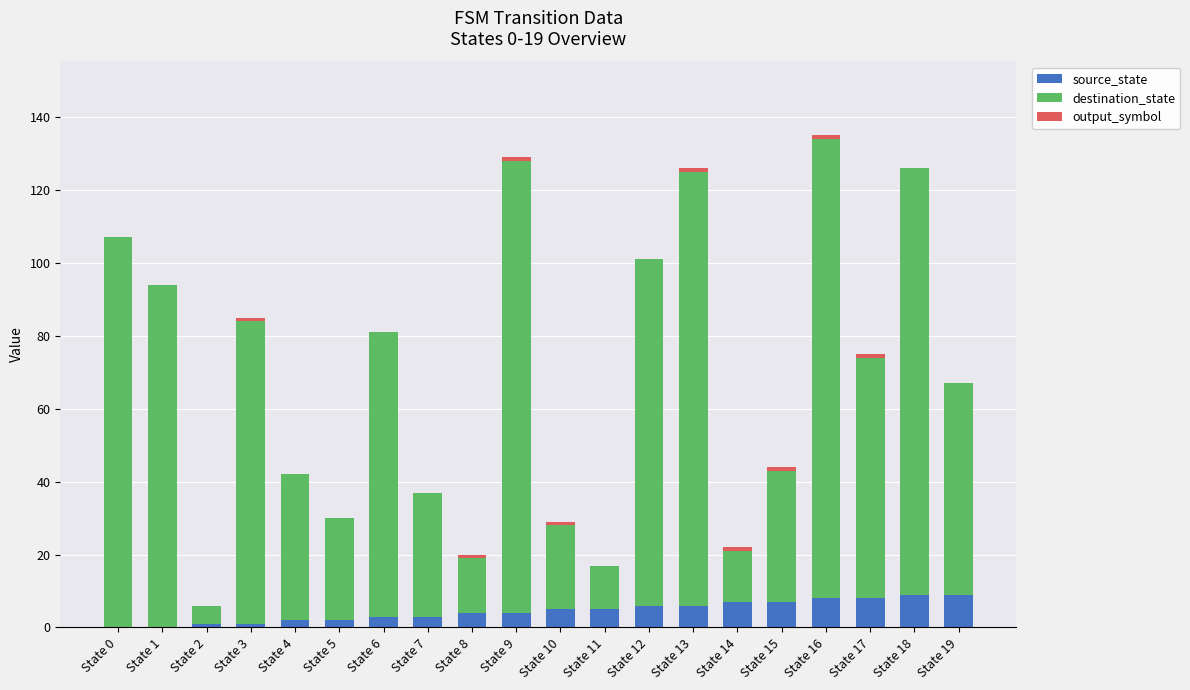

What is the total value across all series at State 19?

67